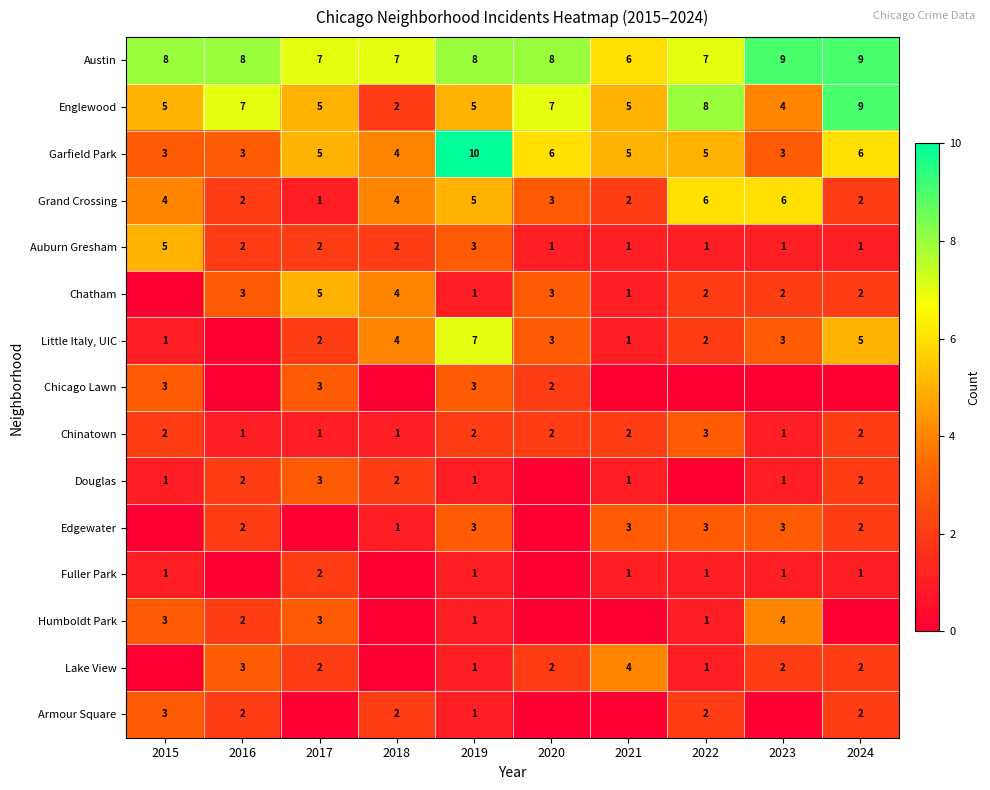

At which category does the chart reach its minimum across all series?

2015